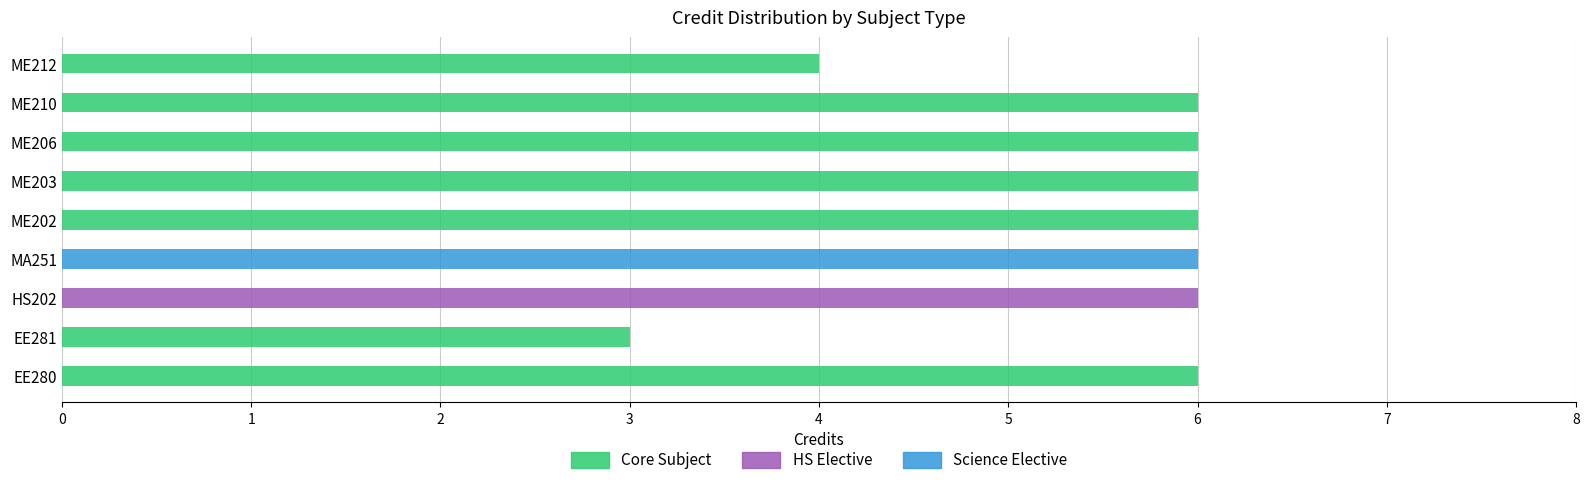

Count the values in the range 6 to 7.

7